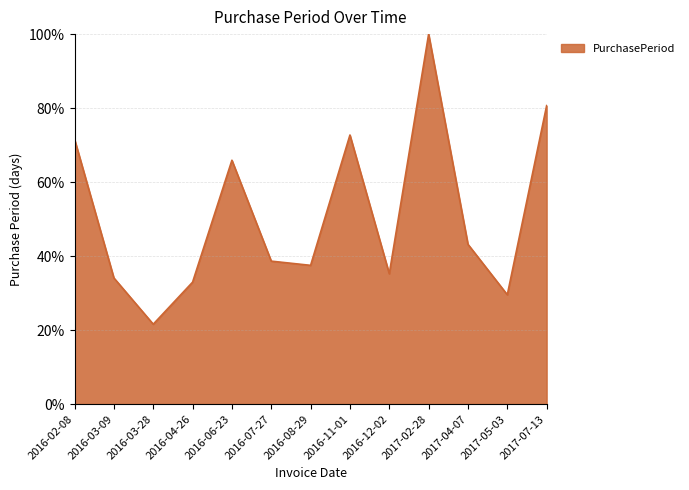

Where is the first local minimum?

2016-03-28